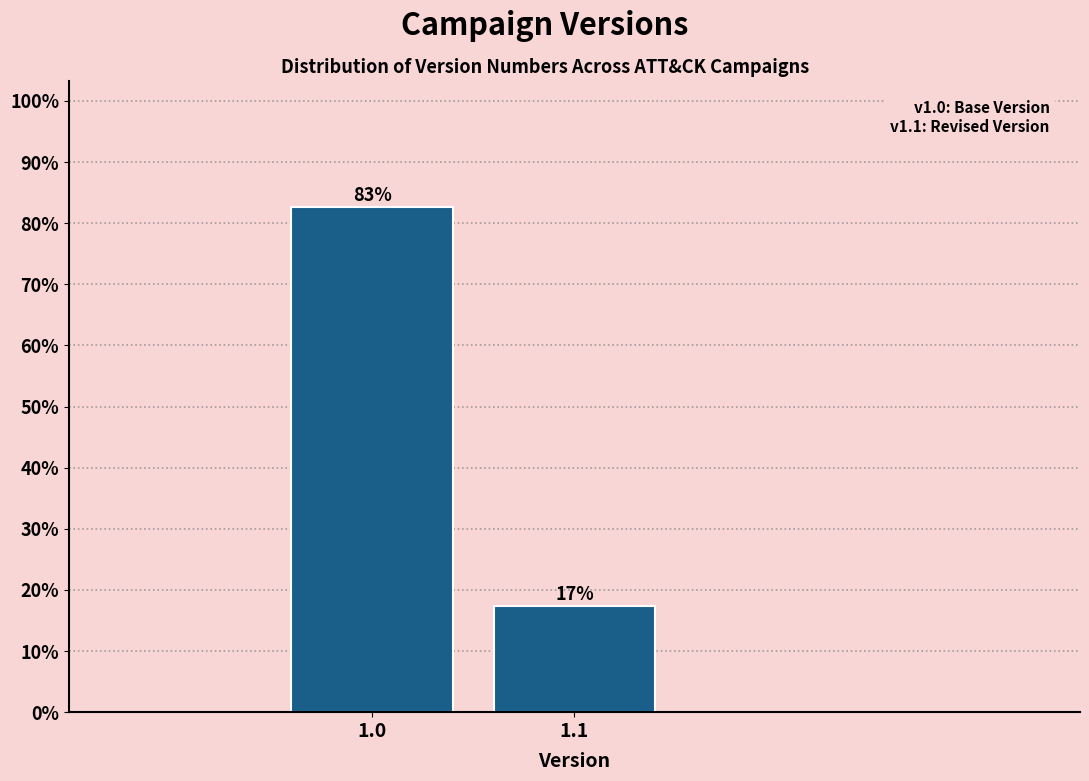

Which category has the highest value across all series?

1.0